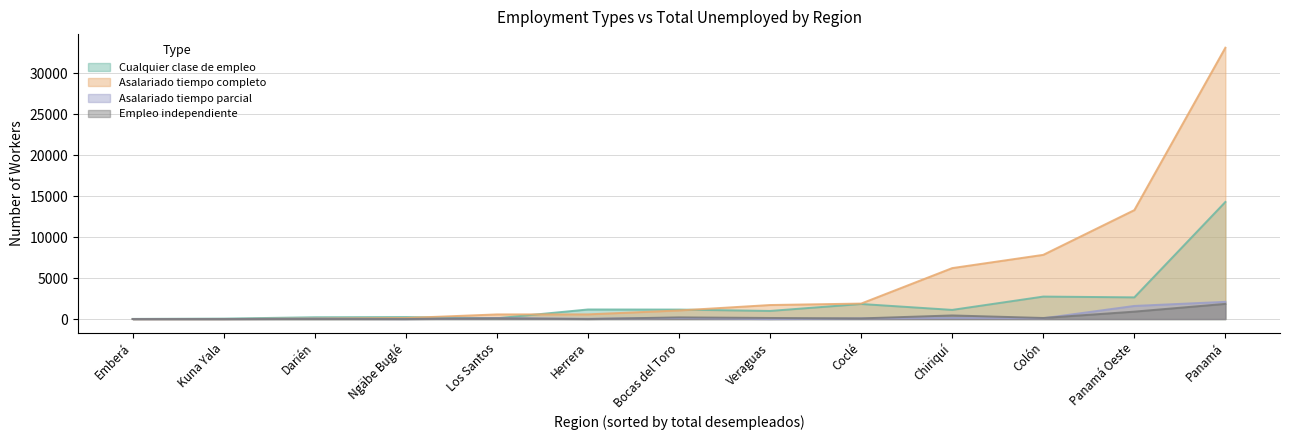

At Darién, list the series in order from largest to smallest.

cualquier_clase_de_empleo, empleo_como_asalariado_a_tiempo_completo, empleo_como_asalariado_a_tiempo_parcial, empleo_independiente